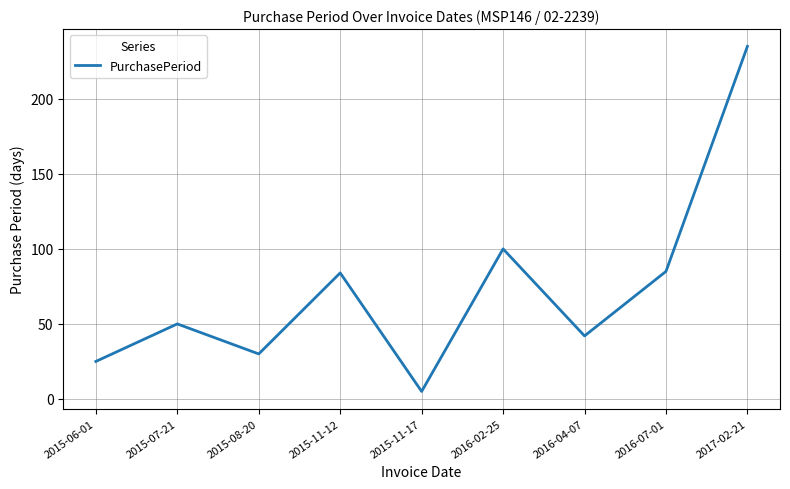

Is it true that the value at 2017-02-21 is 69?

False